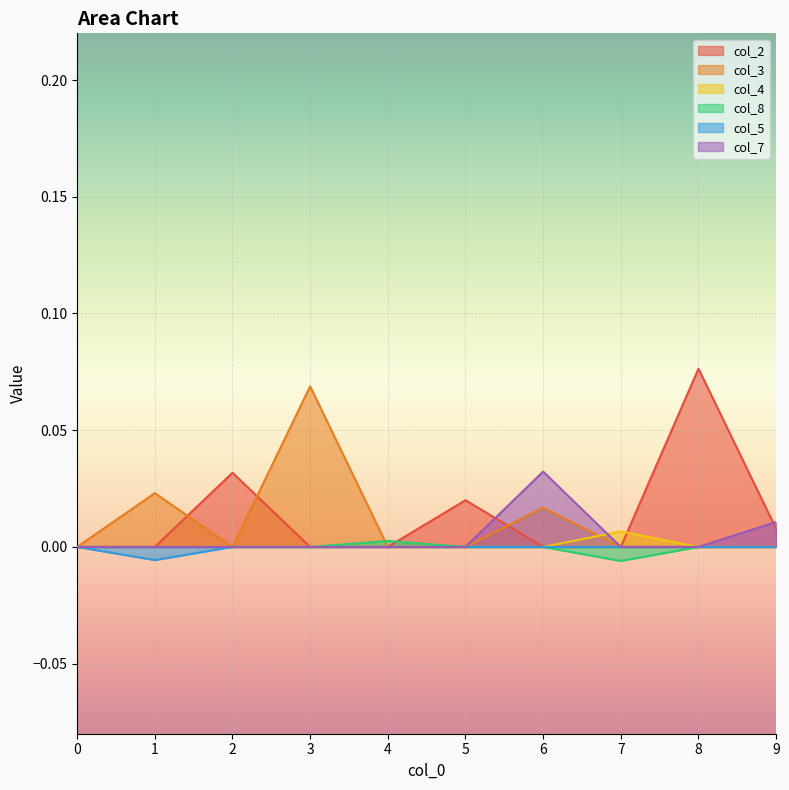

Reading left to right, transcribe all the data shown in this chart.

col_2: 0.0	0.0	0.0	0.0	0.0	0.0	0.0	0.0	0.1	0.0
col_3: 0.0	0.0	0.0	0.1	0.0	0.0	0.0	0.0	0.0	0.0
col_4: 0.0	0.0	0.0	0.0	0.0	0.0	0.0	0.0	0.0	0.0
col_8: 0.0	0.0	0.0	0.0	0.0	0.0	0.0	-0.0	0.0	0.0
col_5: 0.0	-0.0	0.0	0.0	0.0	0.0	0.0	0.0	0.0	0.0
col_7: 0.0	0.0	0.0	0.0	0.0	0.0	0.0	0.0	0.0	0.0